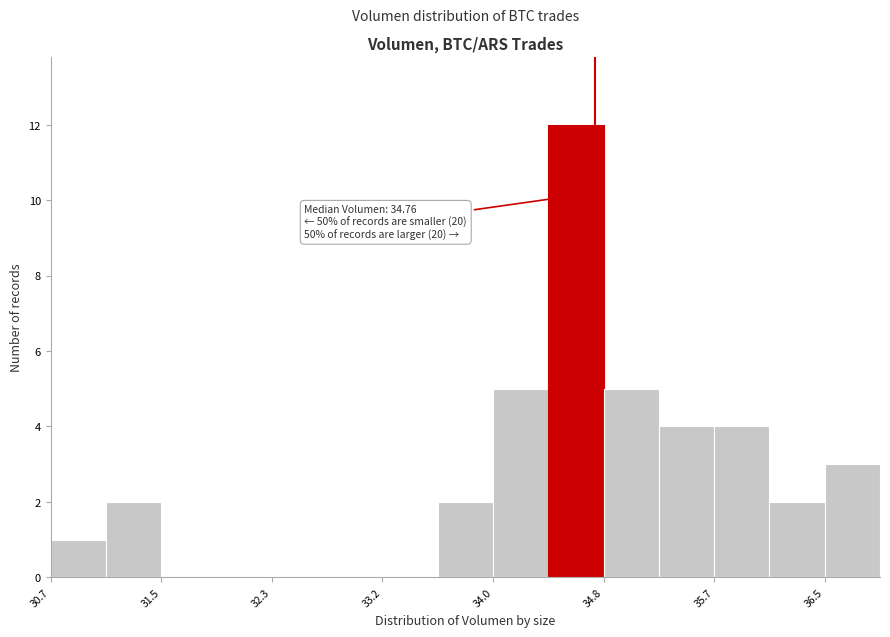

Which range on the x-axis has the tallest bar?

34.4 to 34.8